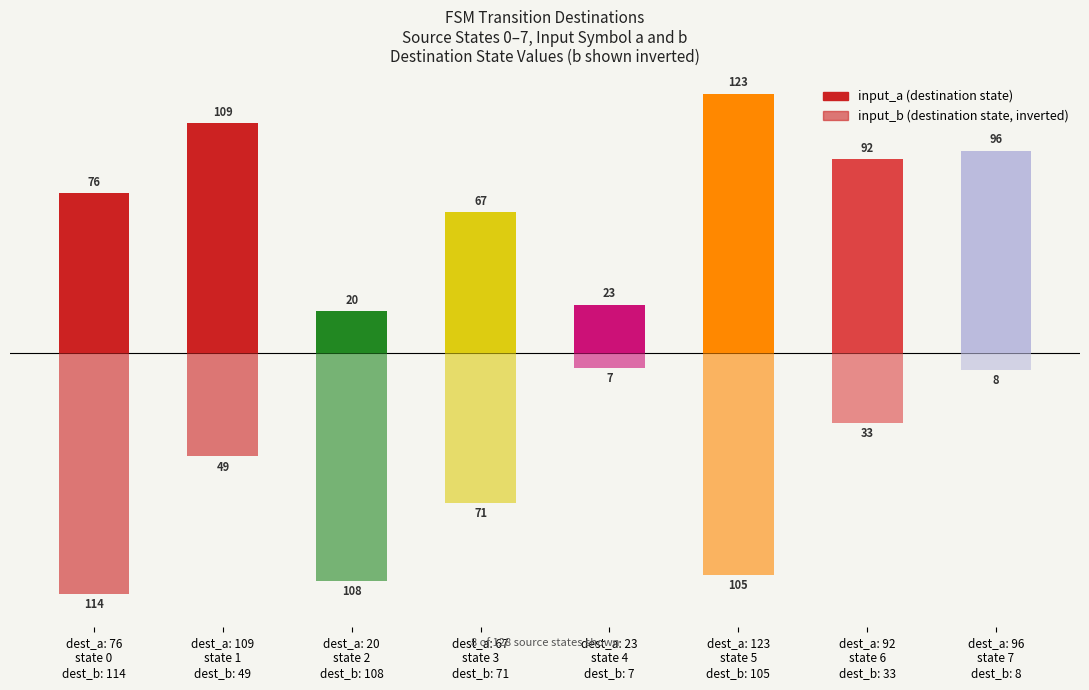

True or false: input_a has a value of 123 at dest_a: 123
state 5
dest_b: 105.

True